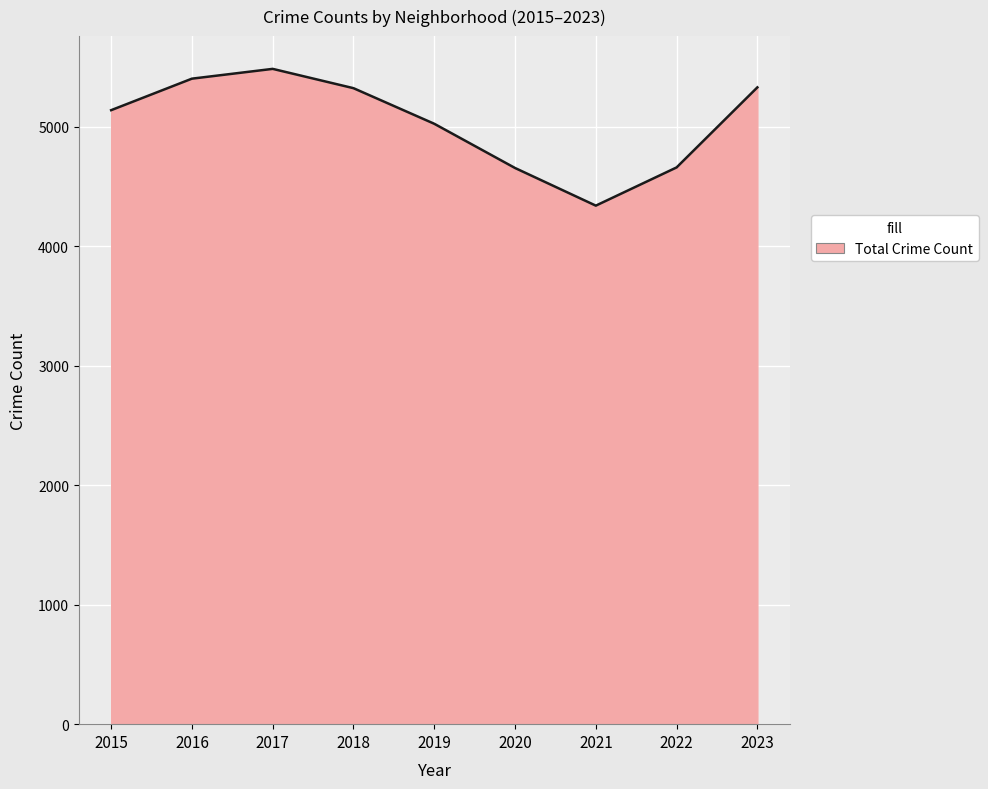

What is the change in value from 2016 to 2020?

-747.9